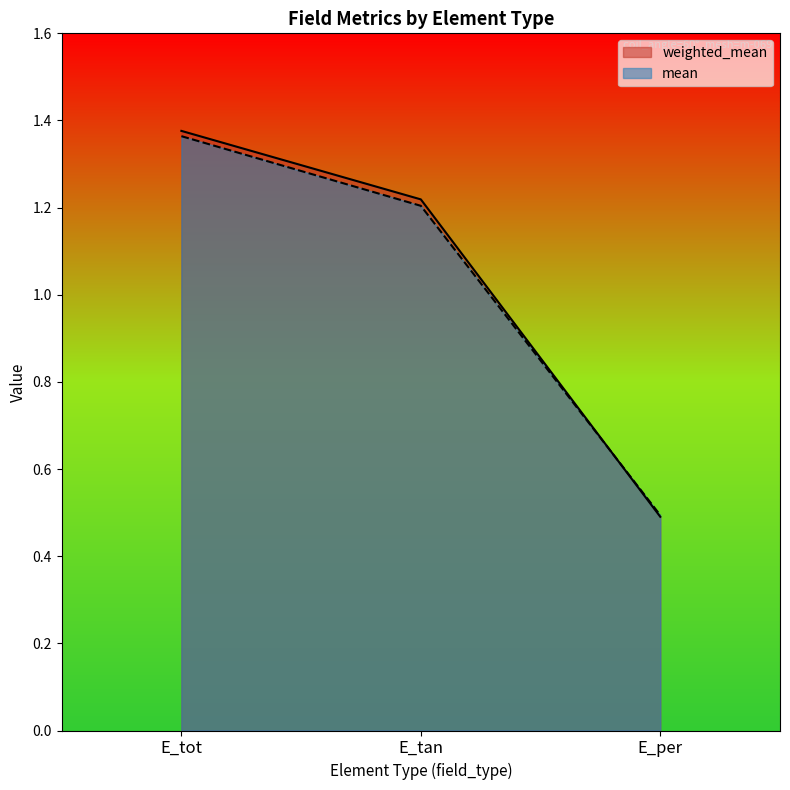

What are all the series names shown in the legend?

weighted_mean, mean